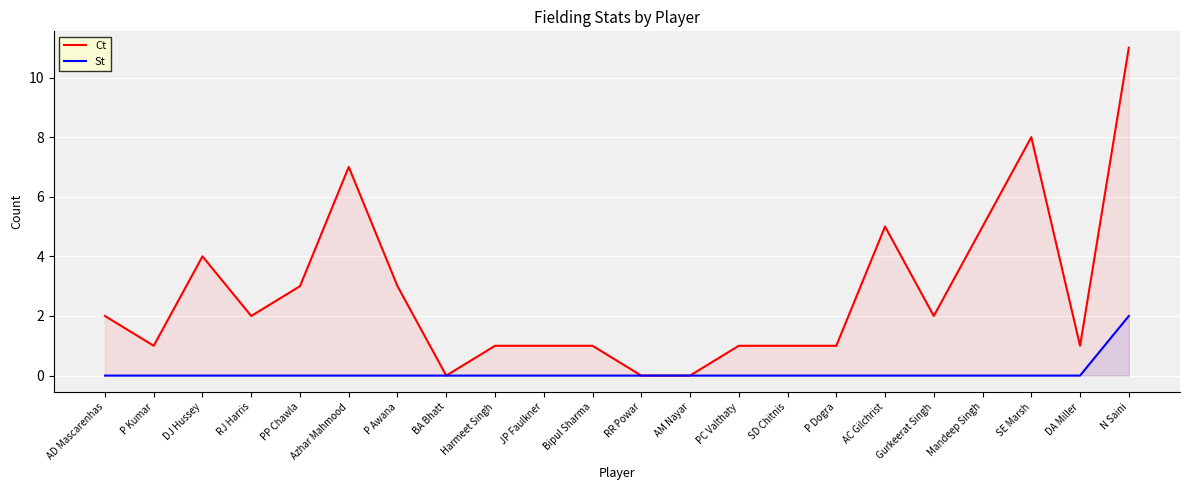

Which series has the largest range (max minus min)?

Ct